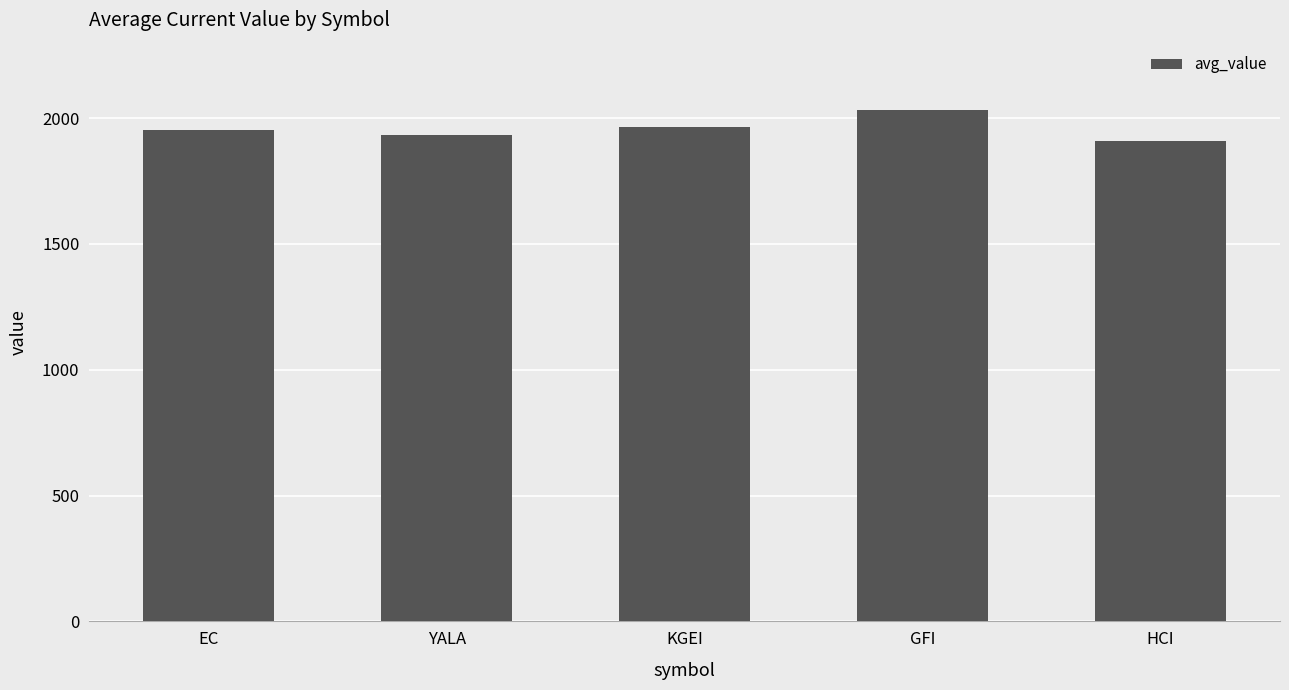

What is the smallest value displayed?

1907.9